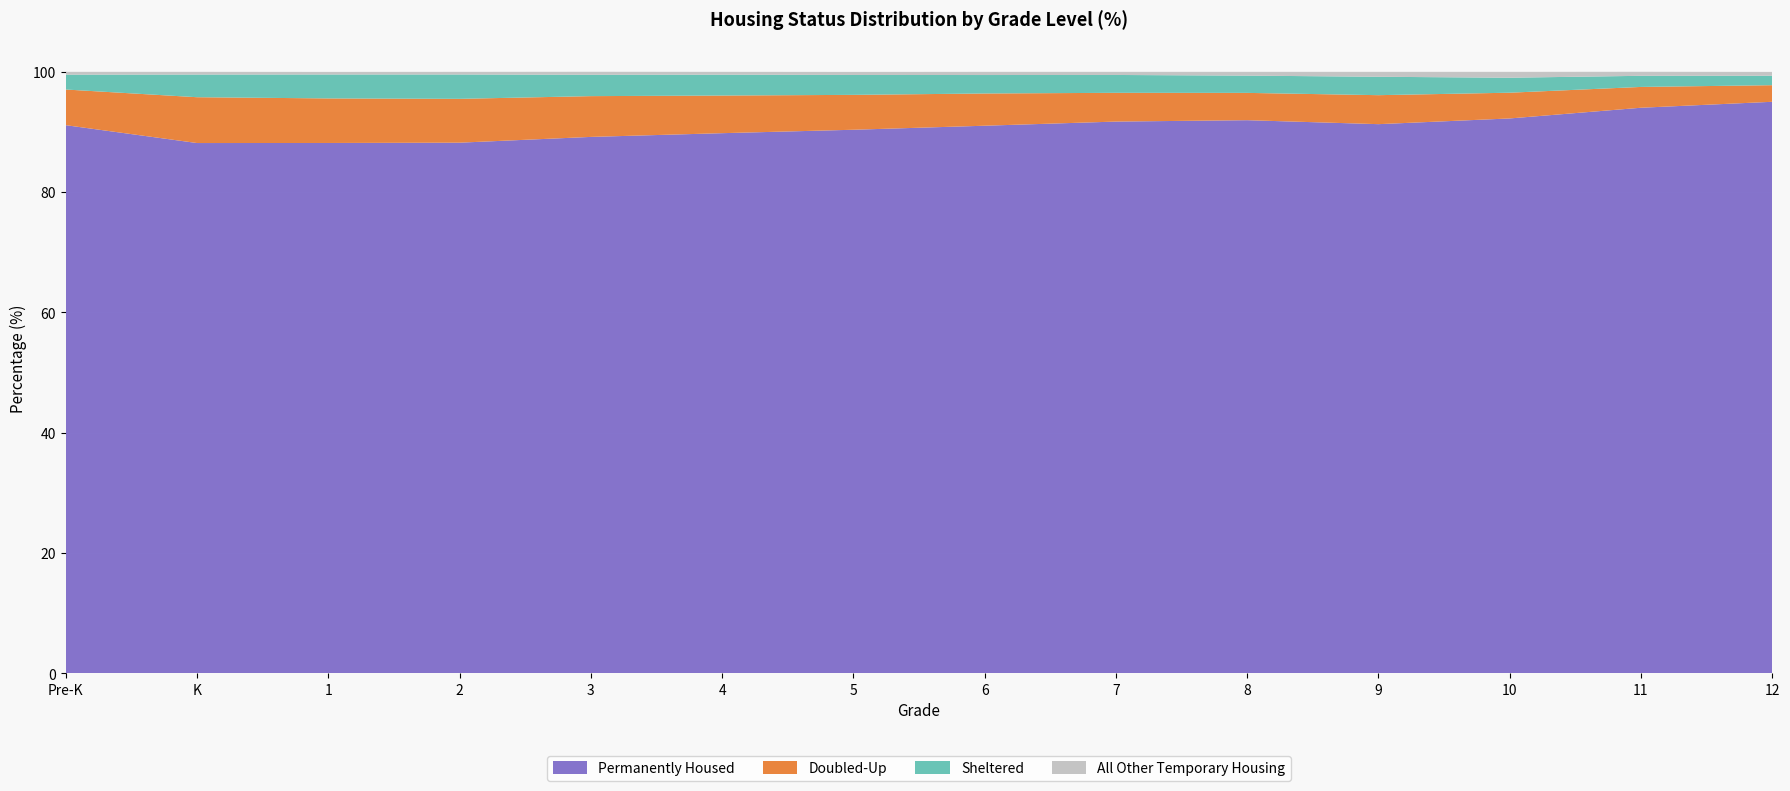

Reading left to right, transcribe all the data shown in this chart.

Permanently Housed: 91.1	88.2	88.2	88.2	89.2	89.8	90.4	91.0	91.7	92.0	91.3	92.2	94.0	95.0
Doubled-Up: 5.9	7.6	7.4	7.3	6.8	6.3	5.8	5.4	4.8	4.5	4.8	4.3	3.5	2.8
Sheltered: 2.5	3.8	4.0	4.0	3.5	3.5	3.3	3.1	3.0	2.9	3.1	2.5	1.9	1.6
All Other Temporary Housing: 0.5	0.5	0.4	0.4	0.5	0.5	0.5	0.5	0.5	0.6	0.8	1.0	0.7	0.6